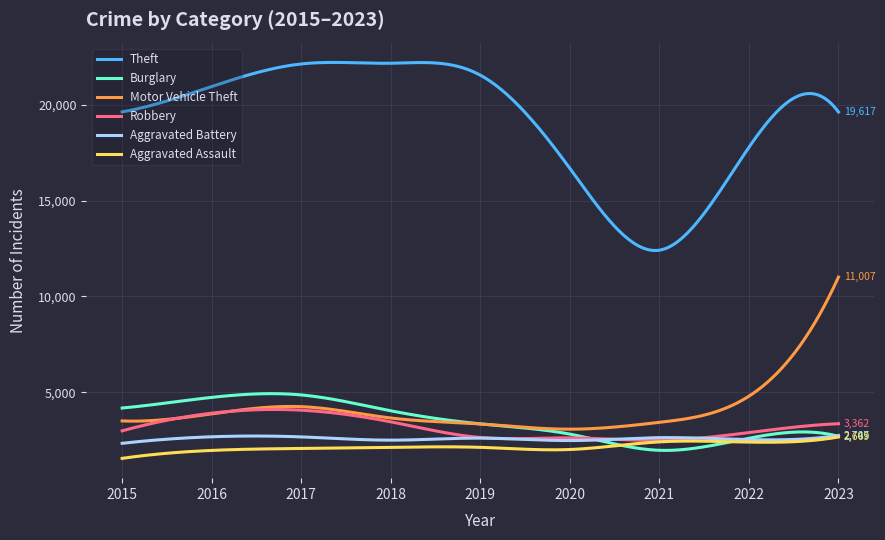

Which series has the largest total across all categories?

Theft